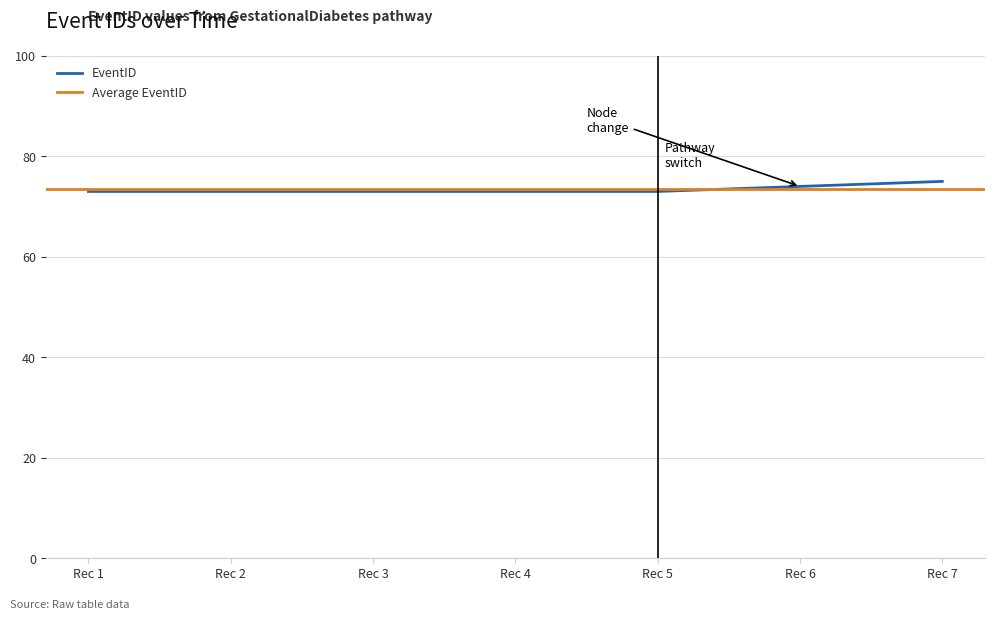

The EventID series shows 103 at Rec 6. True or false?

False